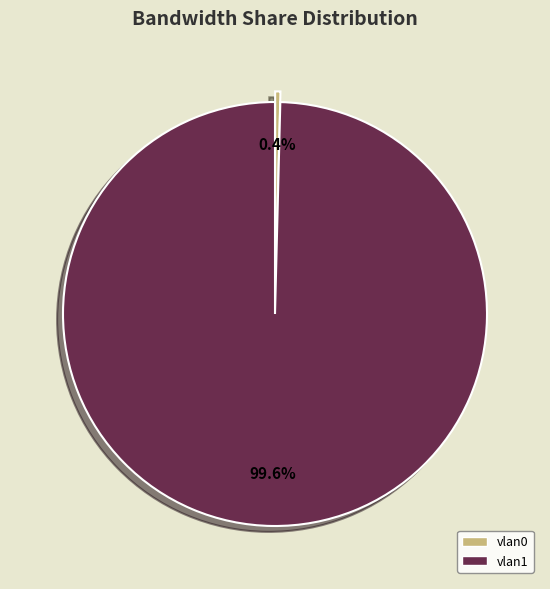

Is there any slice that represents more than half of the pie?

Yes